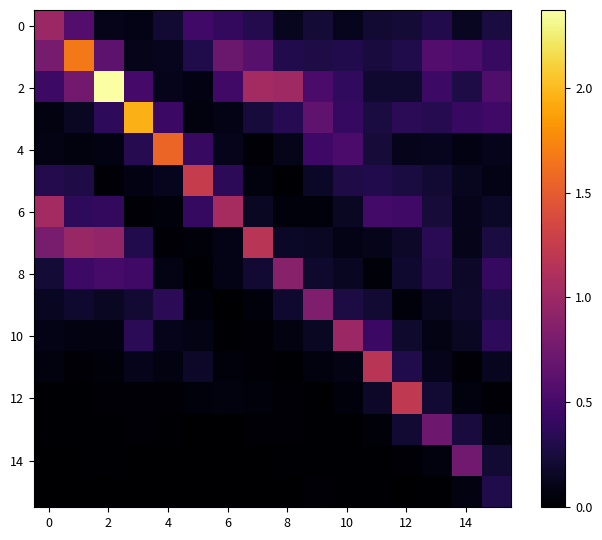

What is the greatest value displayed?

2.4